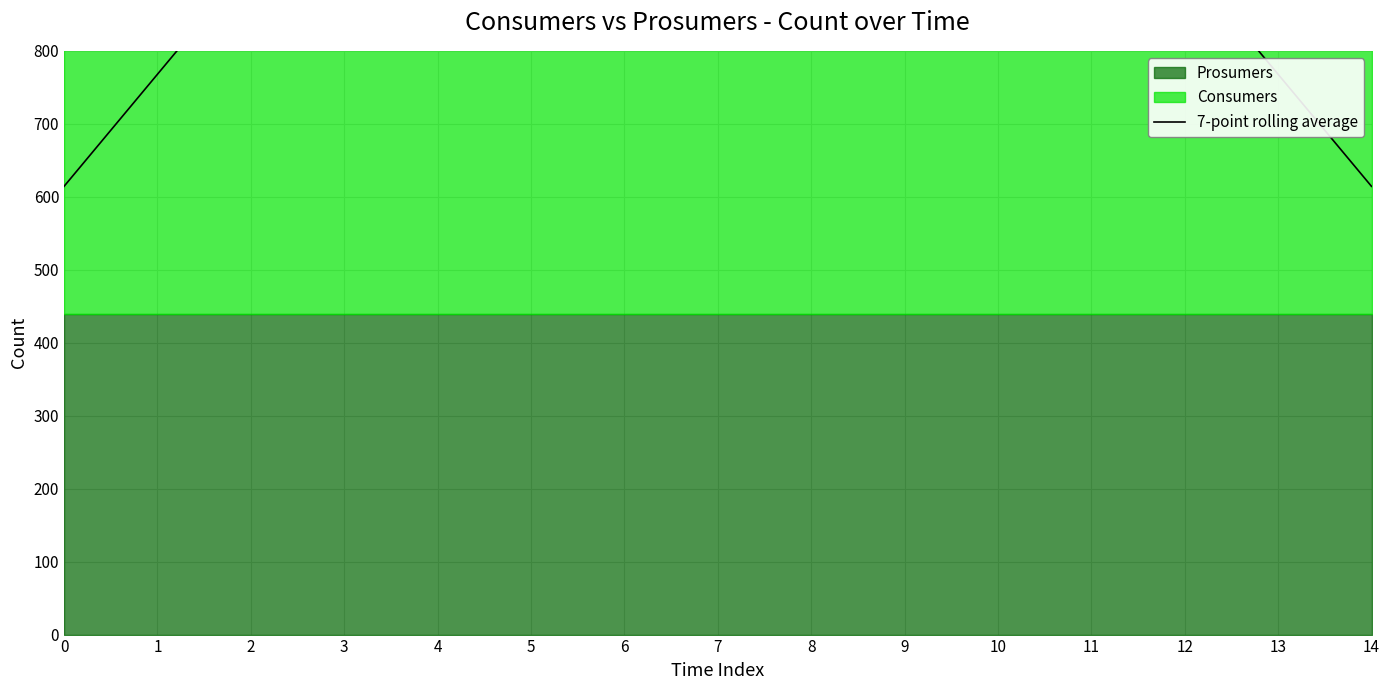

Is it true that the value at 13 is 767.9?

True